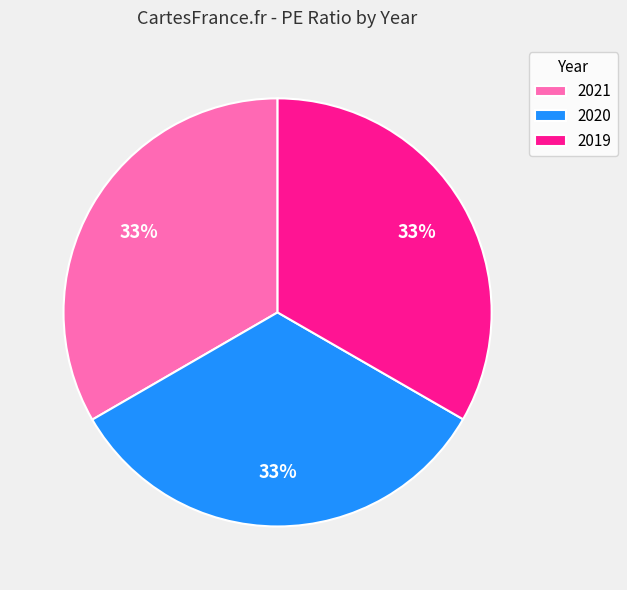

Is it true that 2019 is 33% of the pie?

True